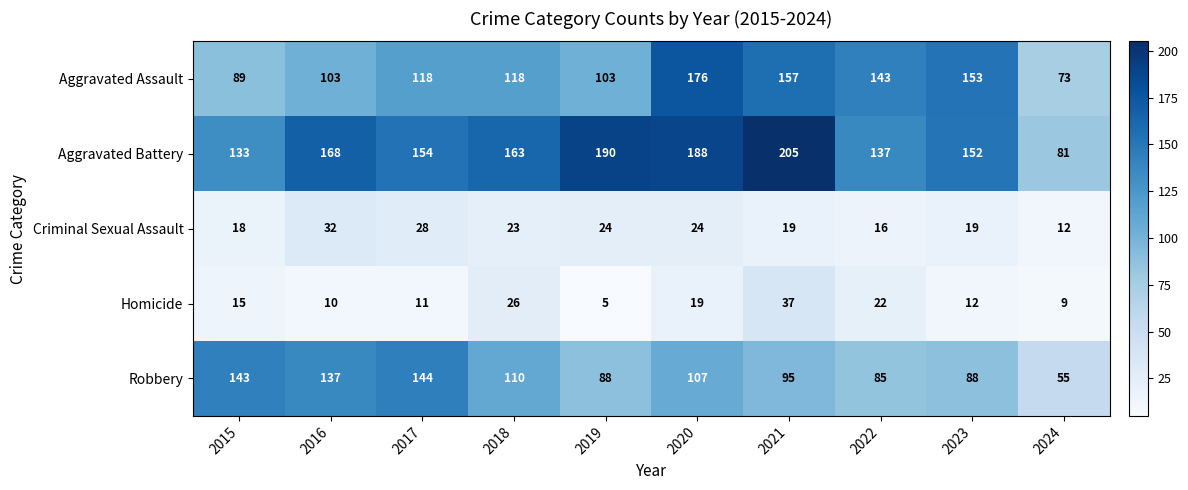

At which category does the chart reach its peak across all series?

2021